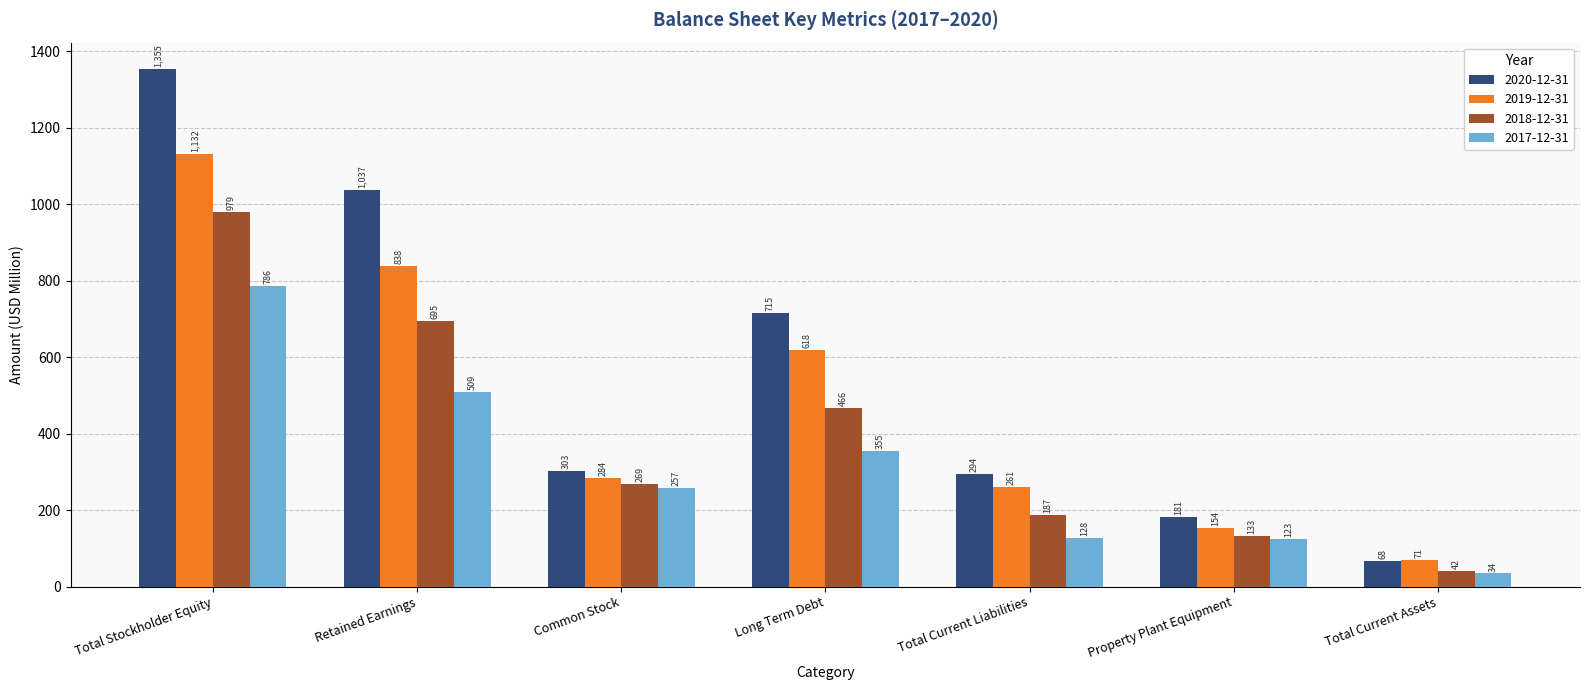

What is the average value of the 2018-12-31 series?

395.9